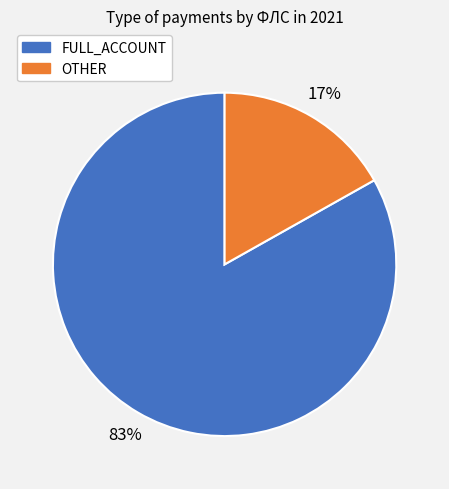

To the nearest percent, what is the average slice percentage?

50%